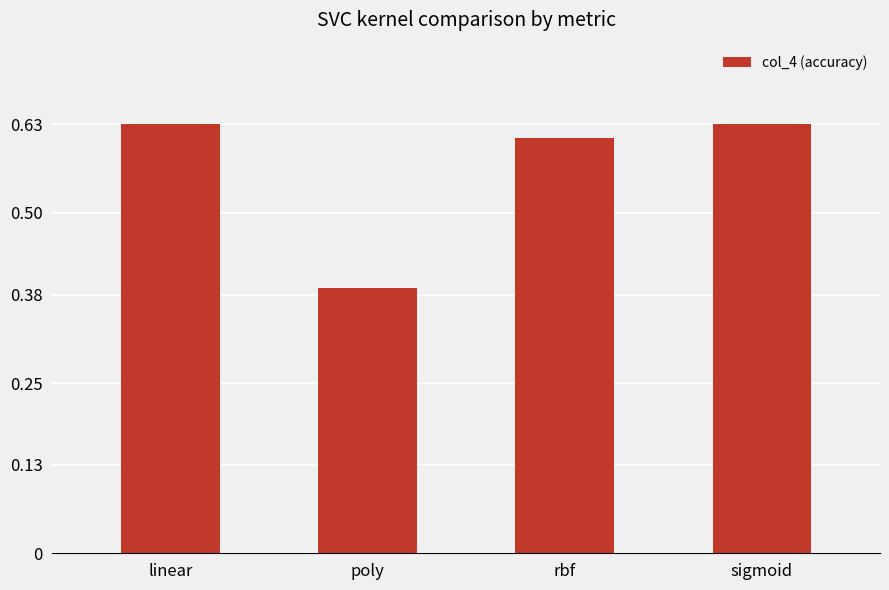

Is it true that the value at rbf is 0.1?

False